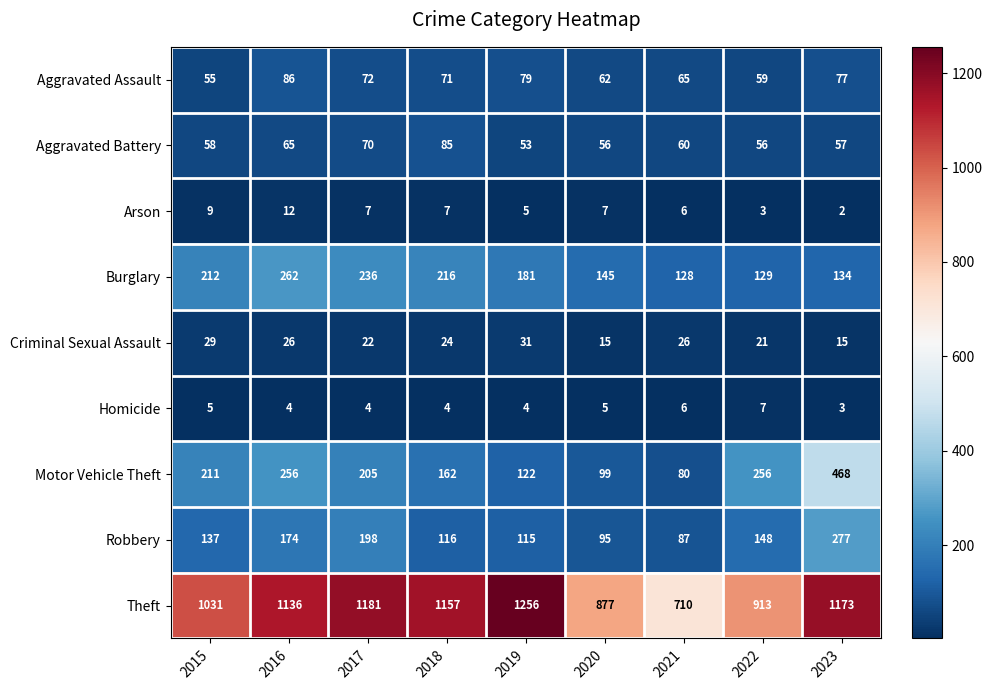

Rank the series by their maximum value, from lowest to highest.

Homicide, Arson, Criminal Sexual Assault, Aggravated Battery, Aggravated Assault, Burglary, Robbery, Motor Vehicle Theft, Theft